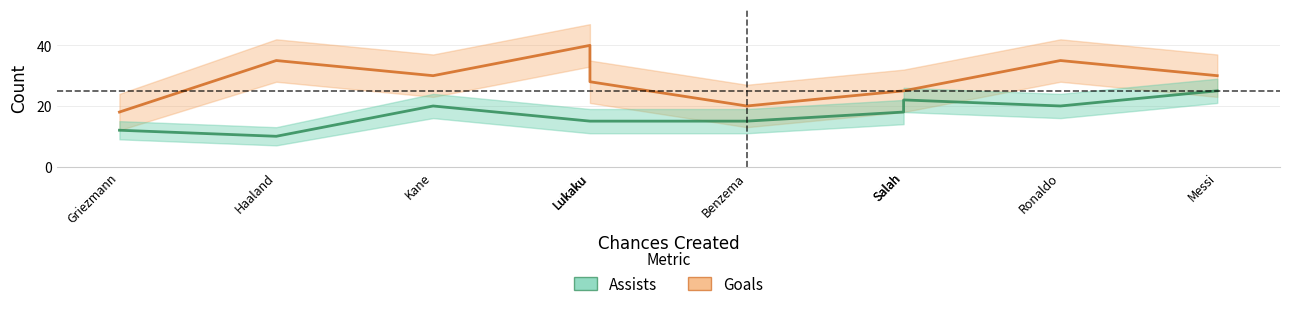

What is the greatest value displayed?

40